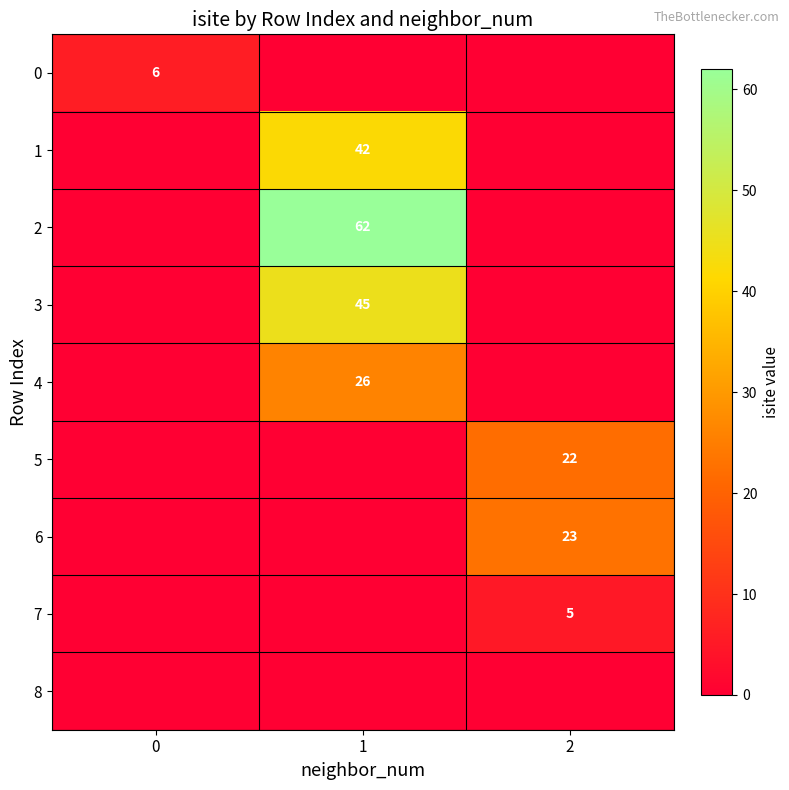

The value of 5 at 2 is 39. True or false?

False